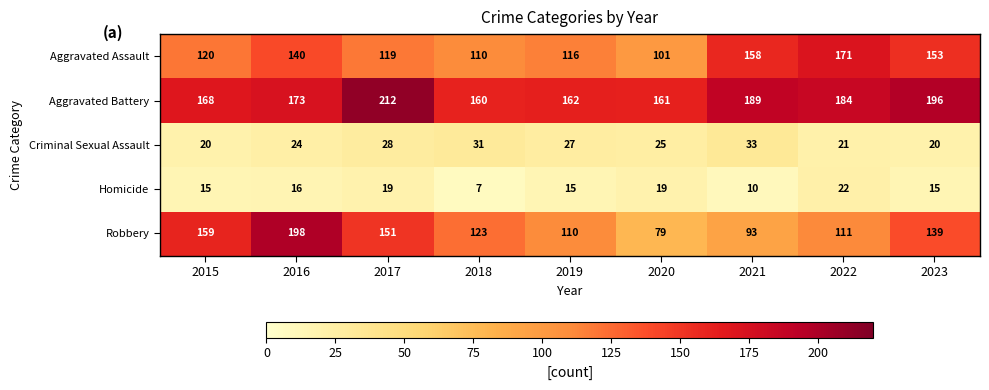

What is the spread (max minus min) of values at 2016?

182